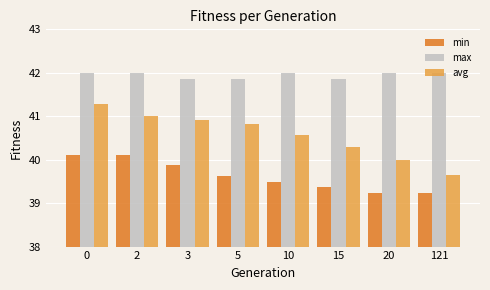

At how many categories does at least one series exceed 41?

8